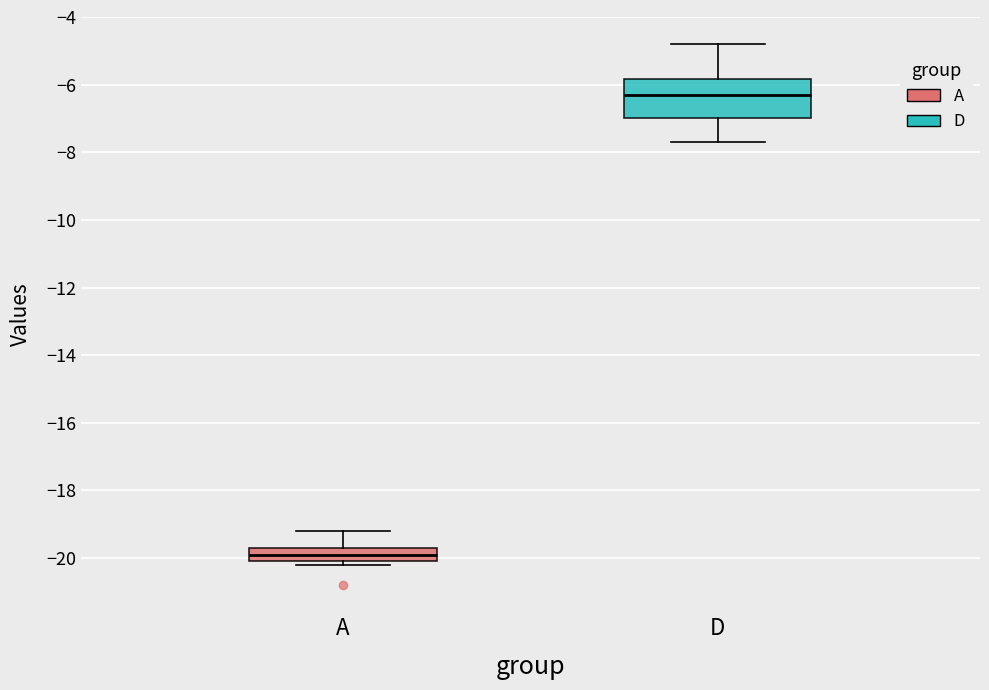

Where is the upper edge of the box for D on the y-axis? The values are not printed on the chart, so give them approximately, as read against the axis.

-5.8